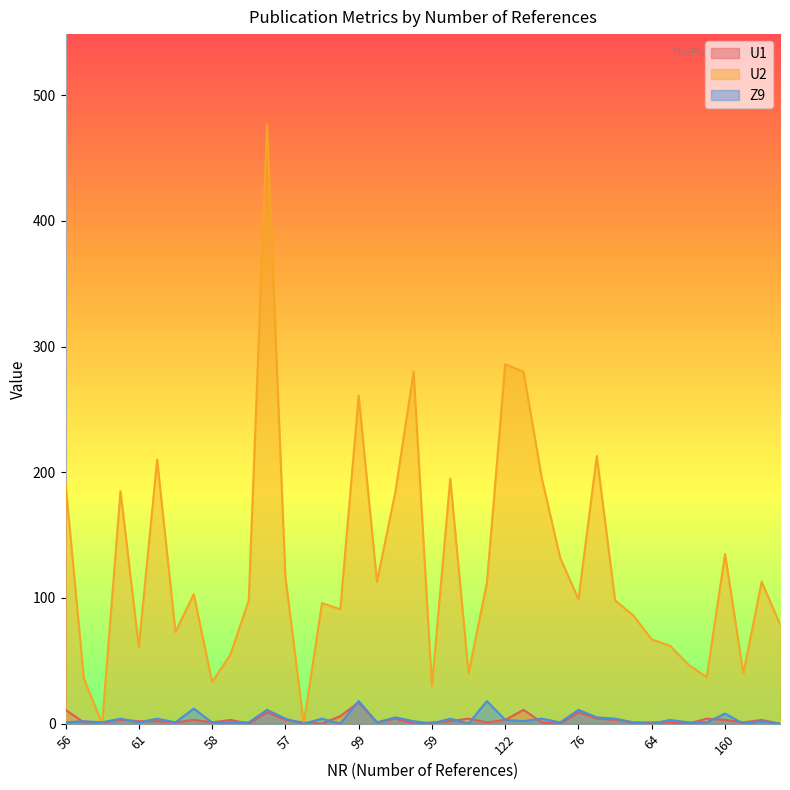

How many lines are shown in the chart?

3